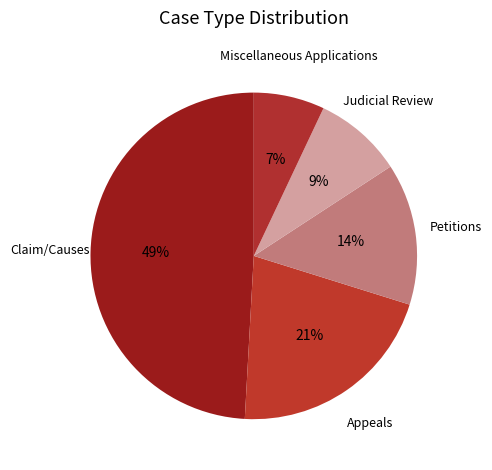

Is there any slice that represents more than half of the pie?

No